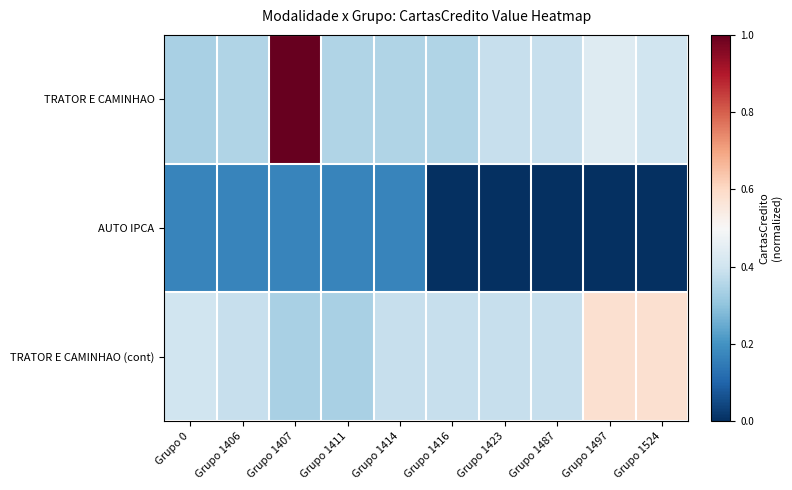

At how many categories does at least one series exceed 0?

10